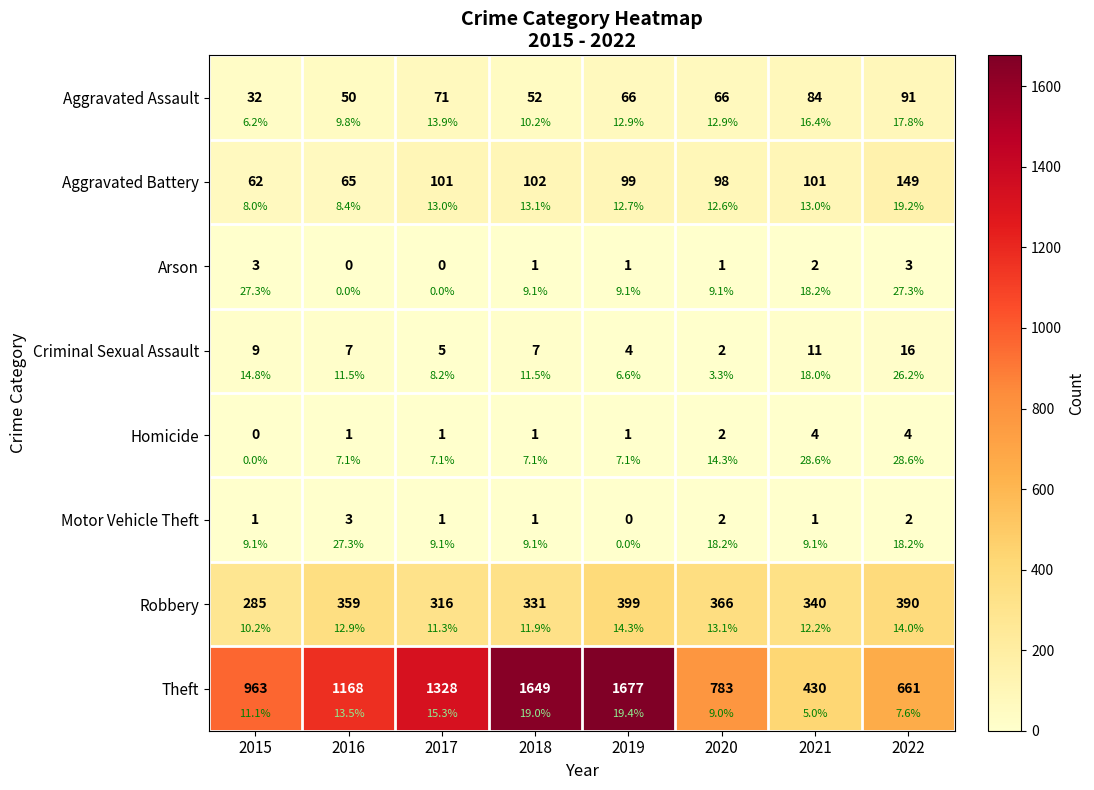

The Theft series shows 1649 at 2018. True or false?

True